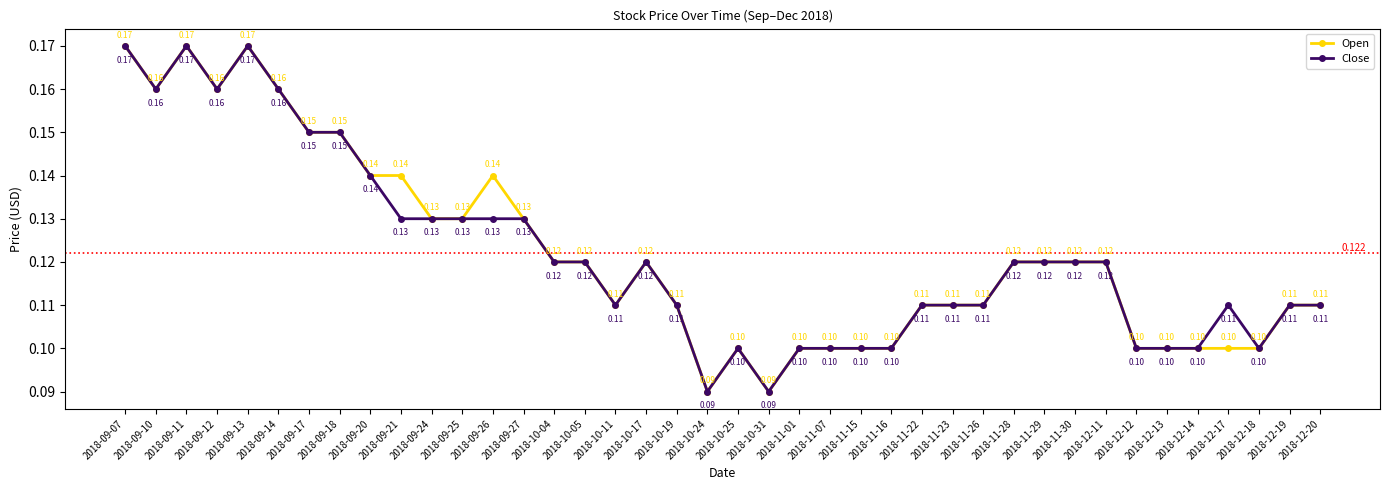

True or false: Open has more than 0 points higher than both neighbors.

True